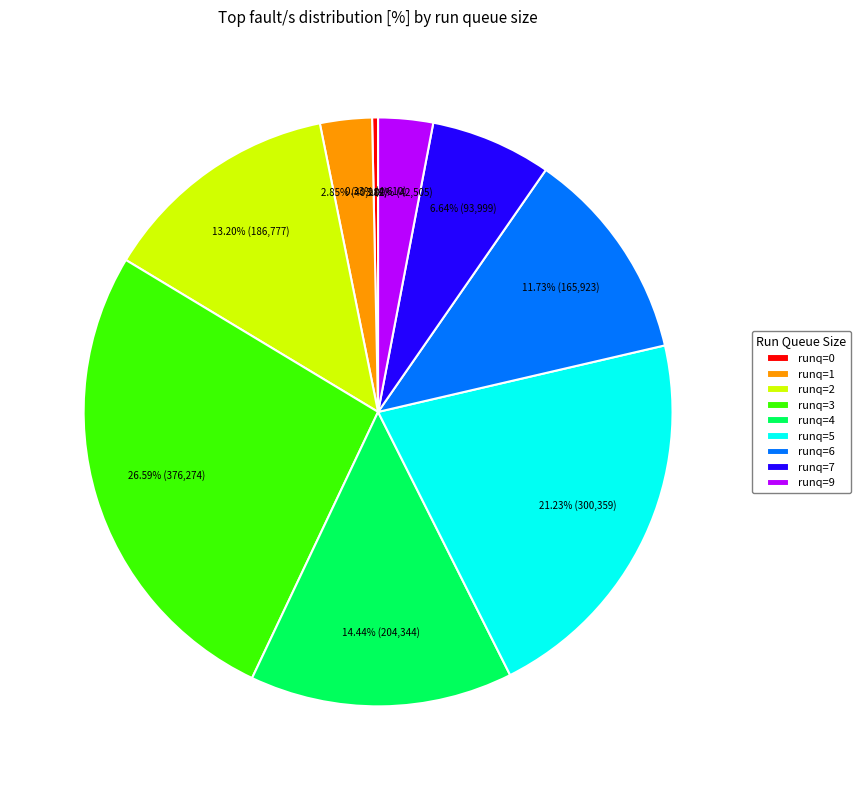

Is there any slice that represents more than half of the pie?

No